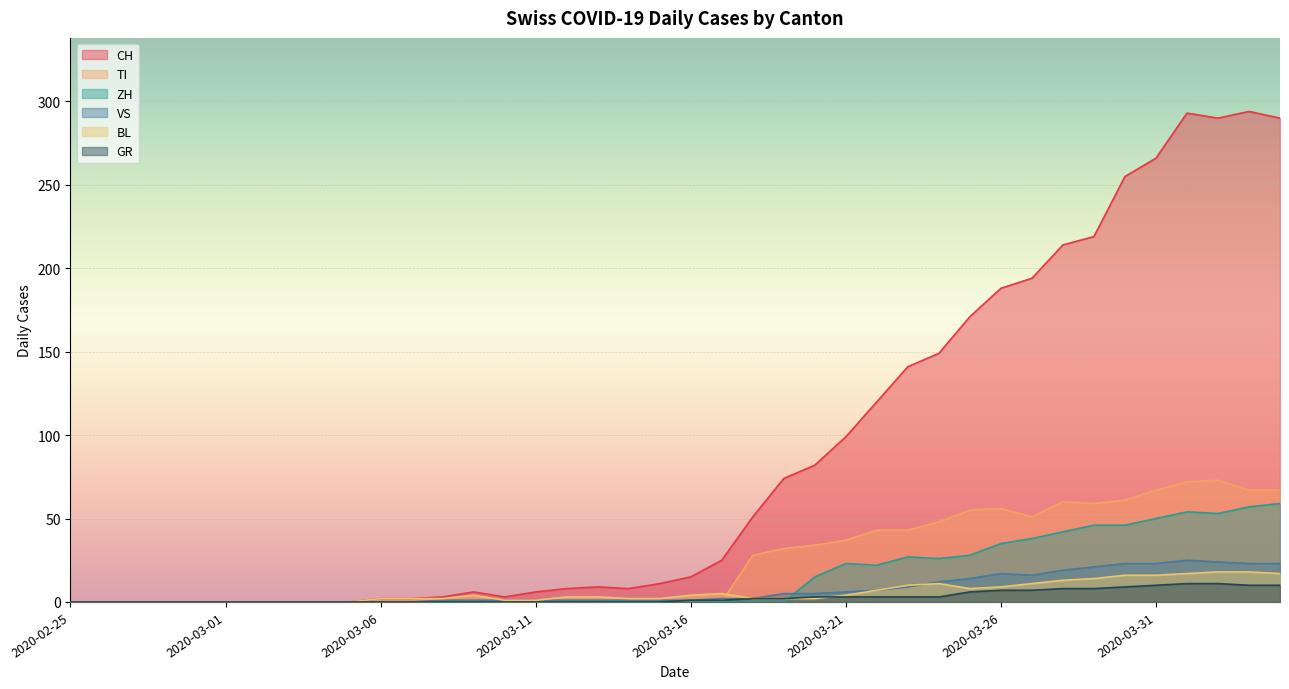

What is the label of the 34th point from the right?

2020-03-02